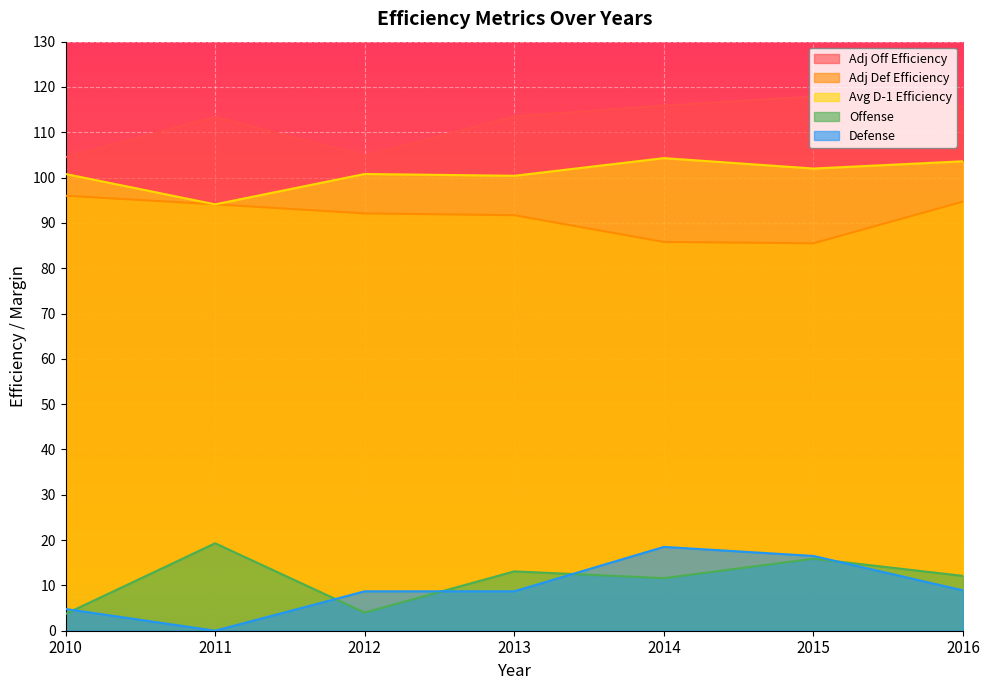

What is the difference between the highest and lowest values at 2012?

100.8